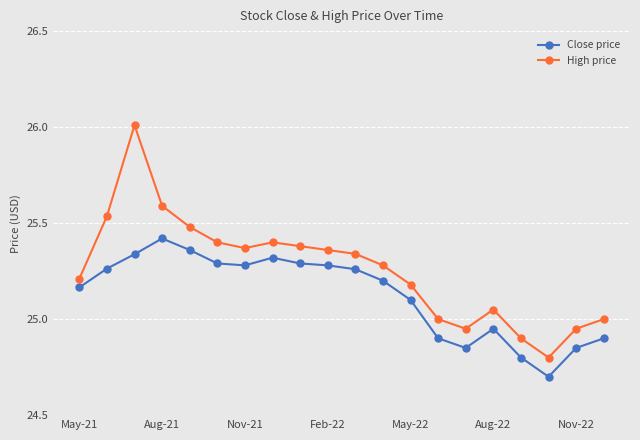

List the series in order of their overall mean, lowest first.

Close price, High price